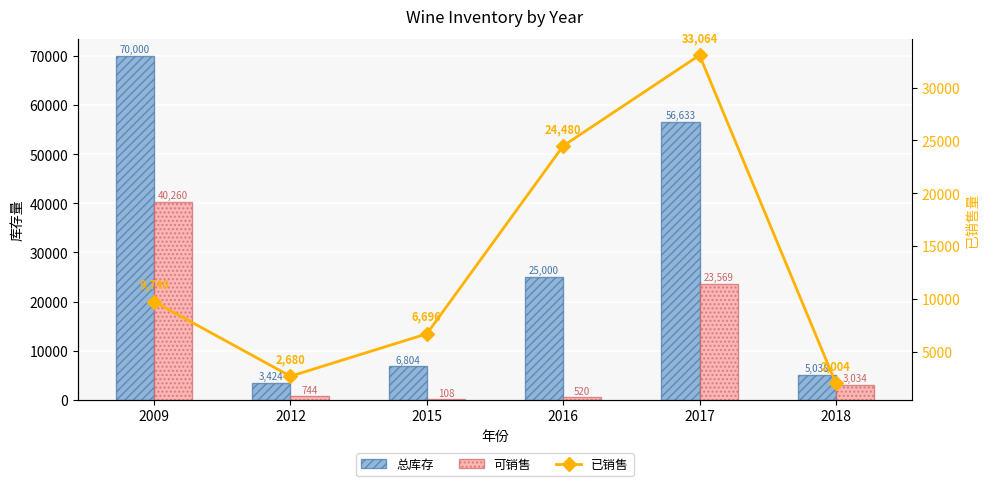

How many groups of bars are there?

6